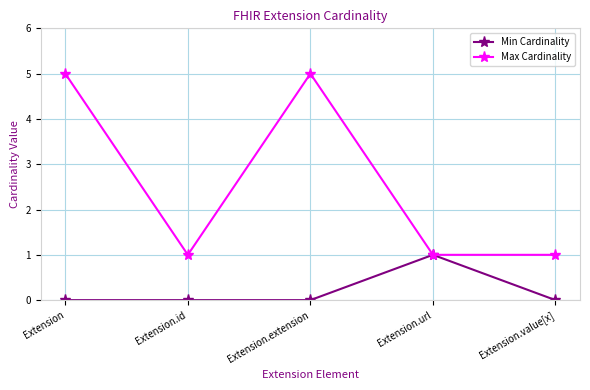

Which series has the largest total across all categories?

Max Cardinality